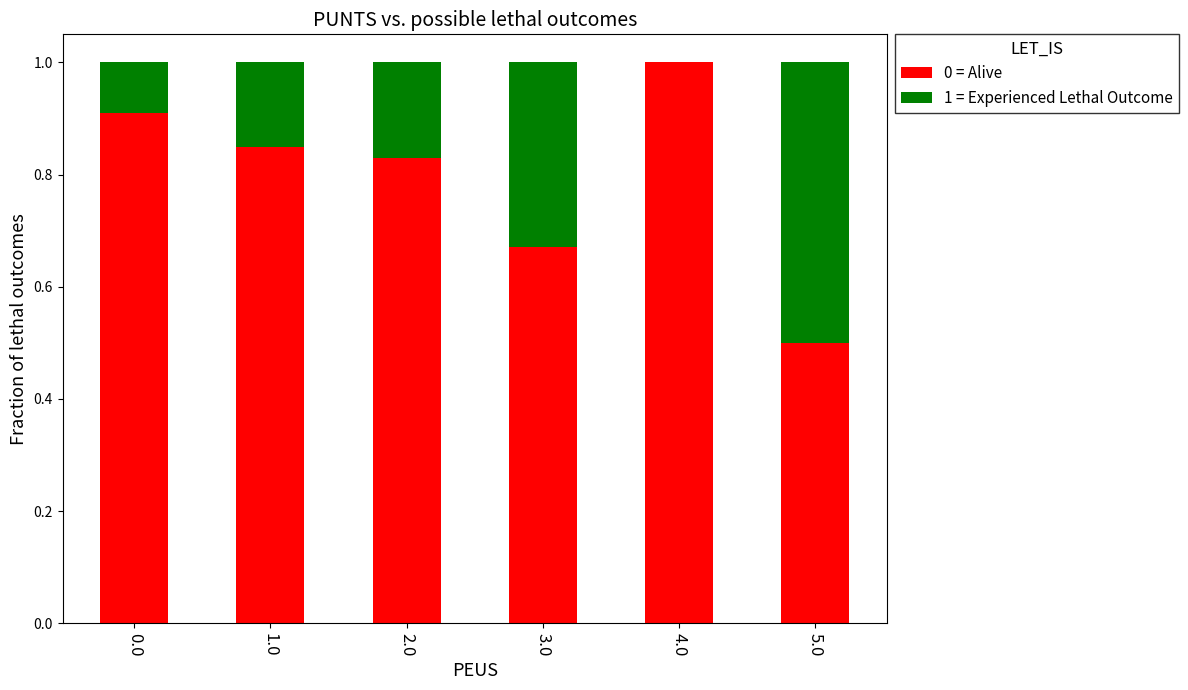

What is the total value across all series at 1.0?

1.0